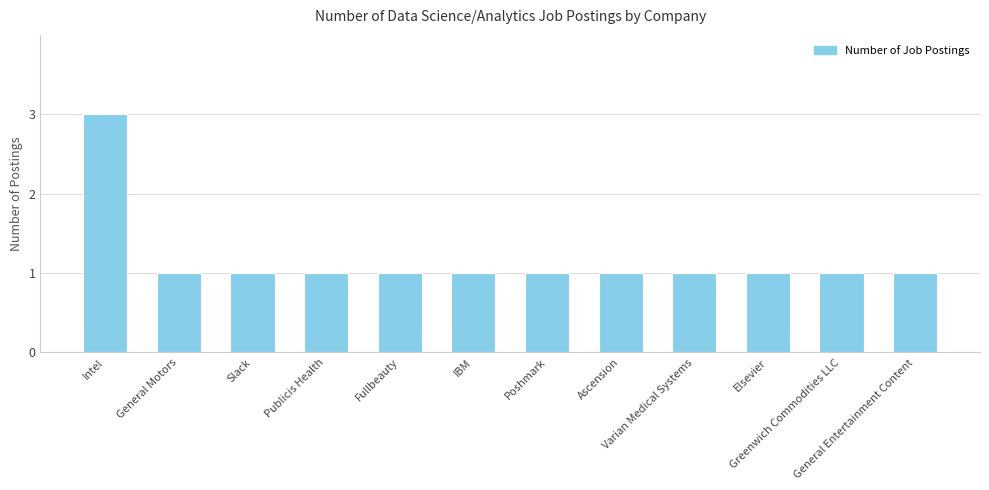

How many values are between 1 and 2?

11